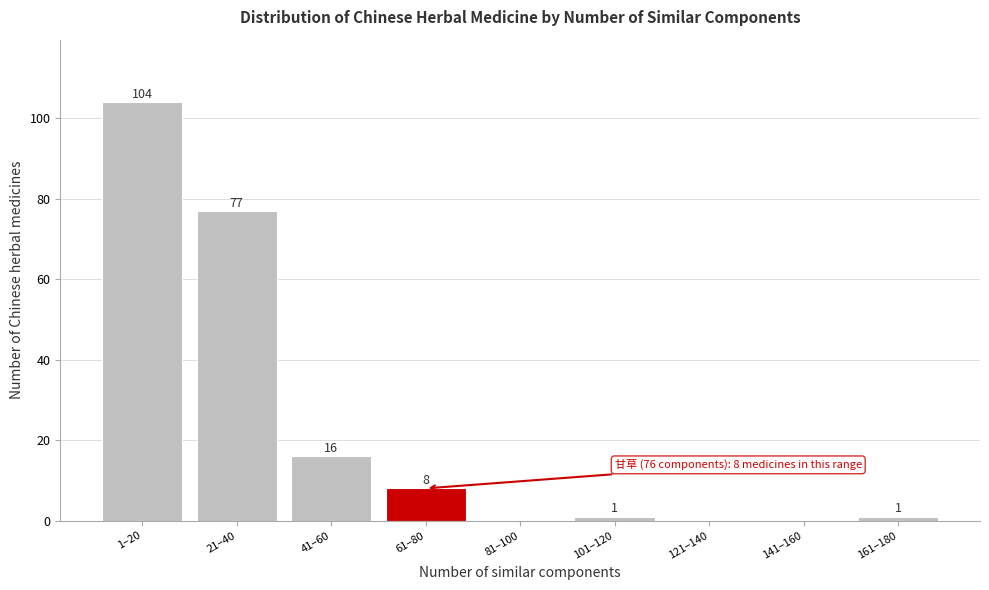

Reading left to right, transcribe all the data shown in this chart.

1–20=104	21–40=77	41–60=16	61–80=8	81–100=0	101–120=1	121–140=0	141–160=0	161–180=1